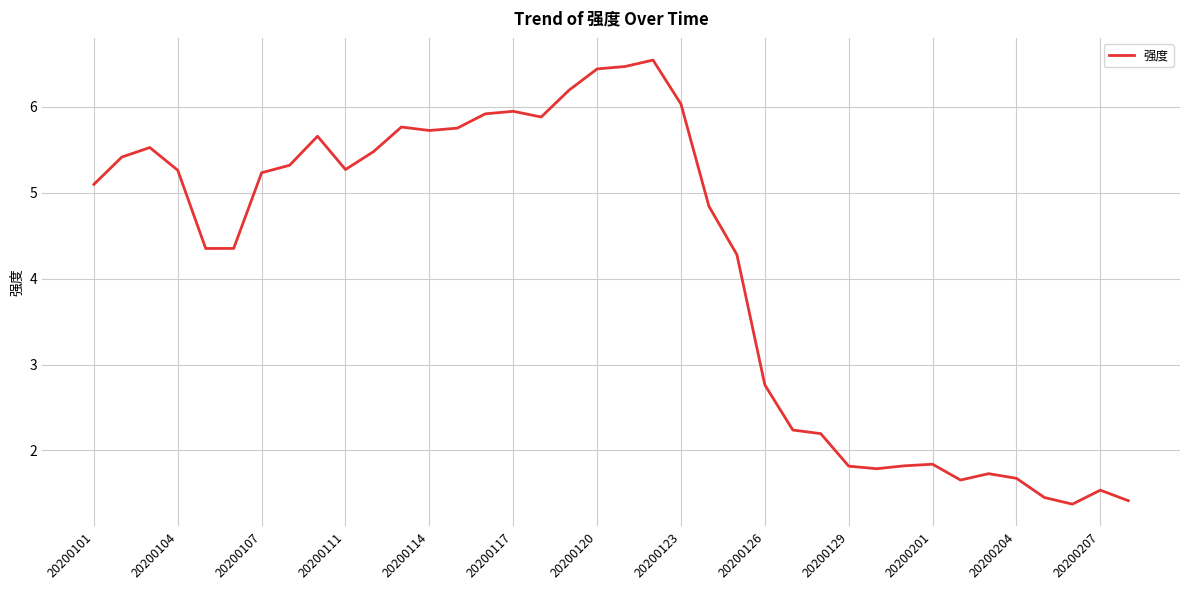

How many values are below 5?

18